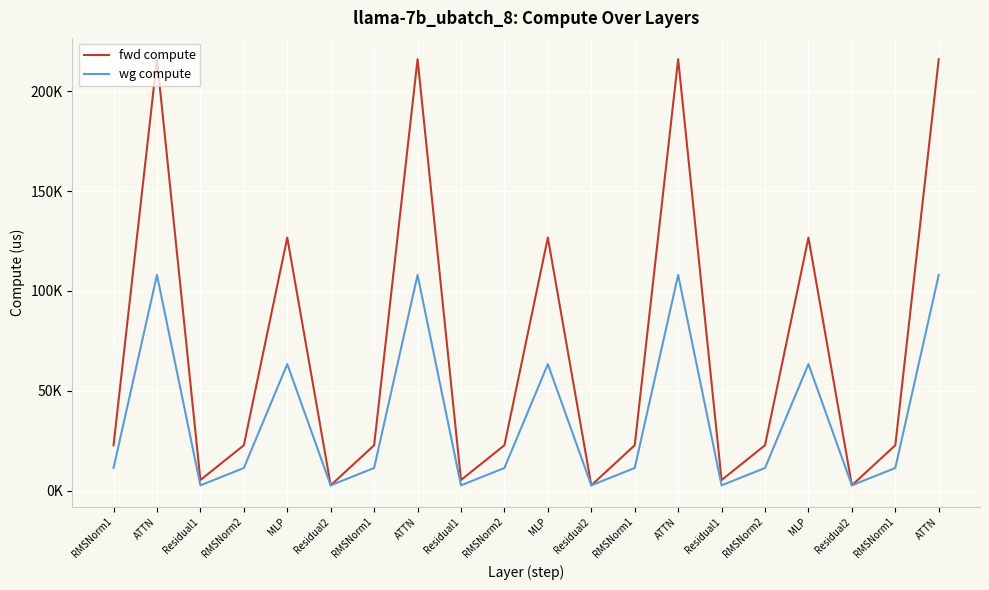

What is the difference between the maximum and minimum values in the fwd compute series?

213399.5